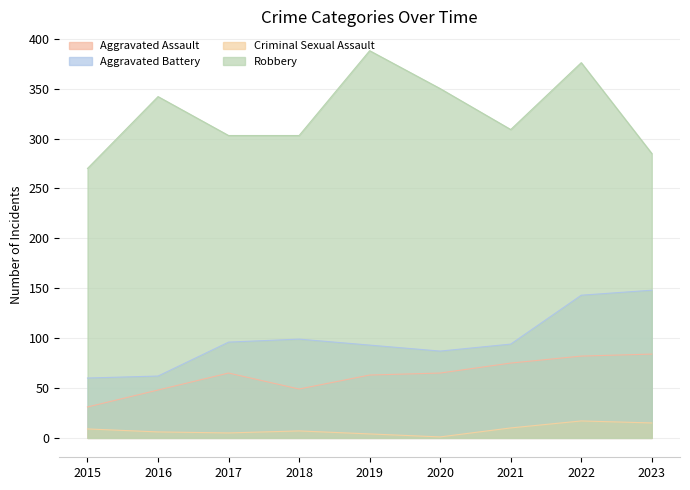

At which category does Criminal Sexual Assault reach its first local valley?

2017